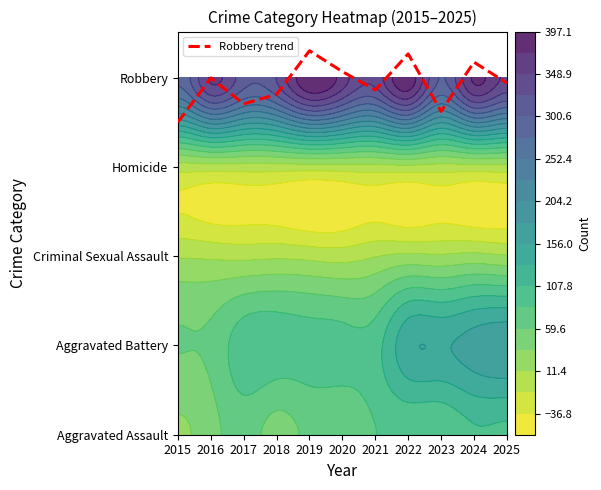

Reading left to right, extract all data points from this chart.

3.5	4.0	3.7	3.8	4.3	4.1	3.9	4.3	3.6	4.2	3.9